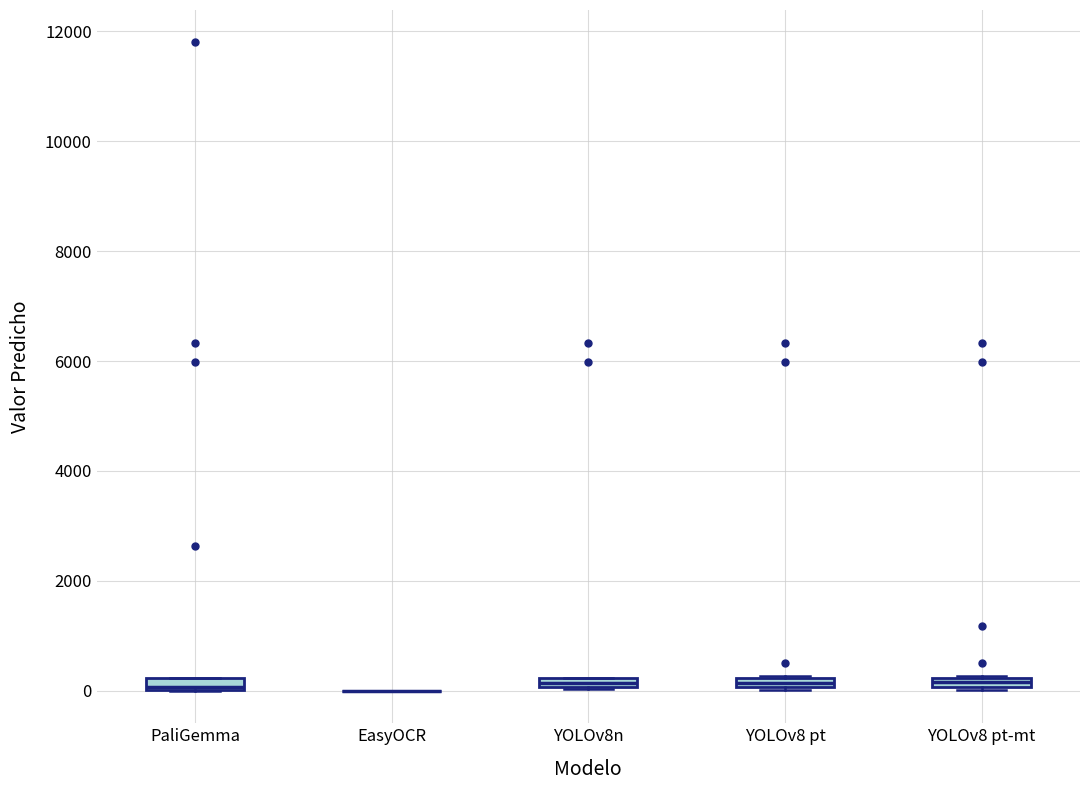

Where is the lower edge of the box for YOLOv8 pt-mt on the y-axis? The values are not printed on the chart, so give them approximately, as read against the axis.

0